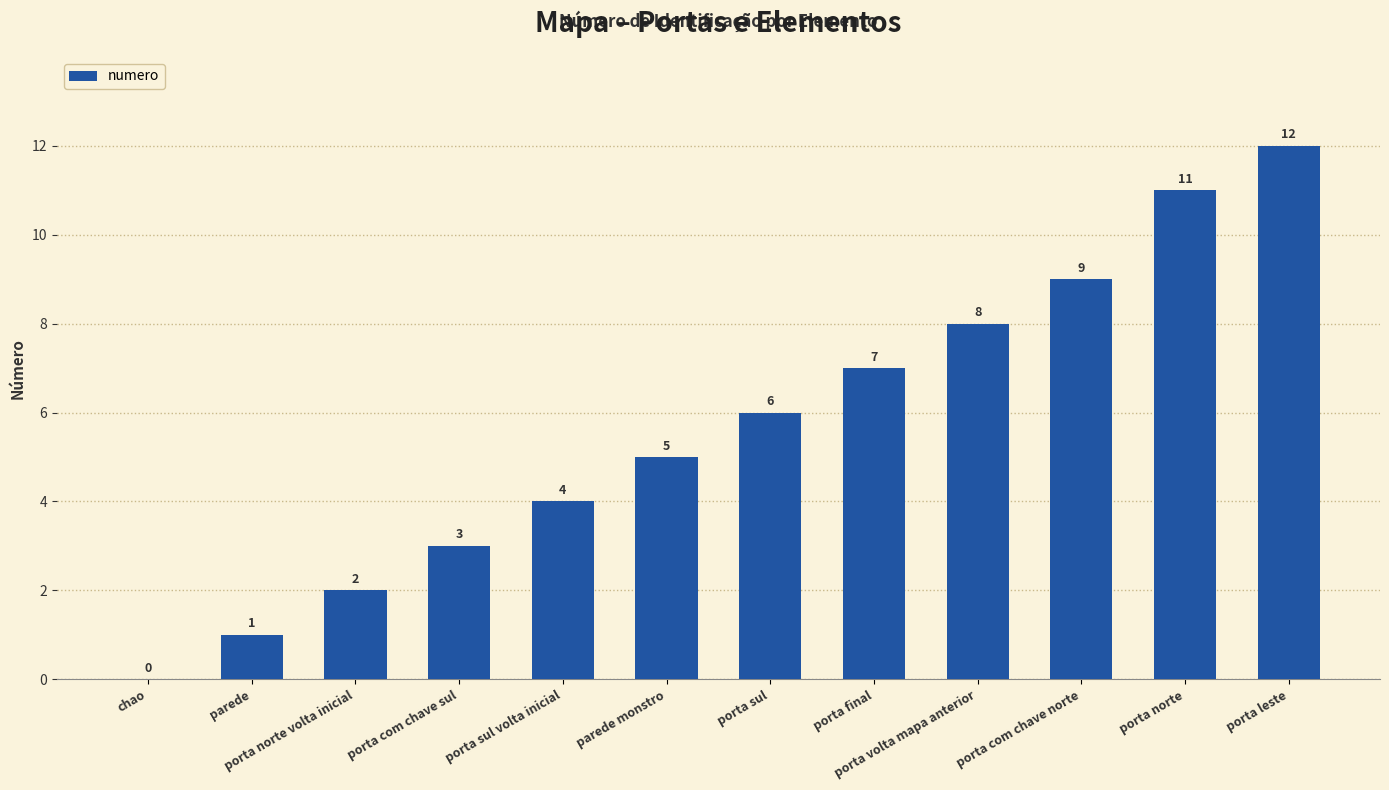

Is it true that the value at porta norte volta inicial is 2?

True